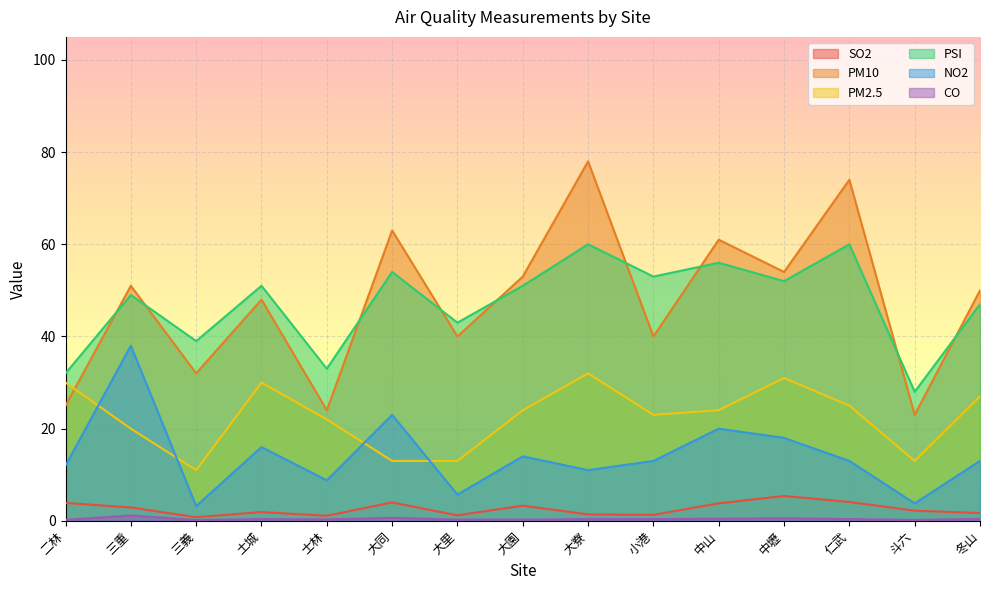

Which has a higher value, 中山 or 士林?

中山